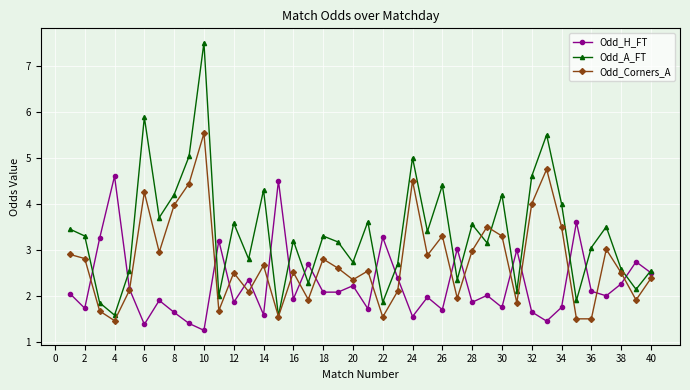

Which series has the widest spread of values?

Odd_A_FT